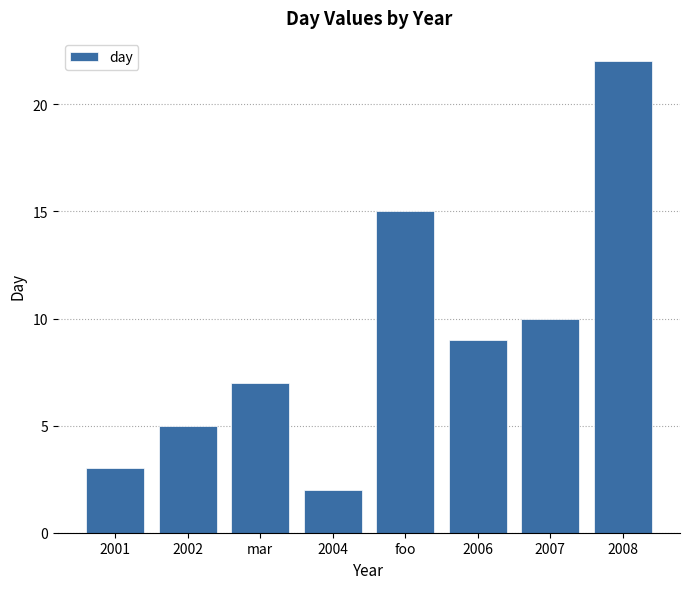

What is the average value?

9